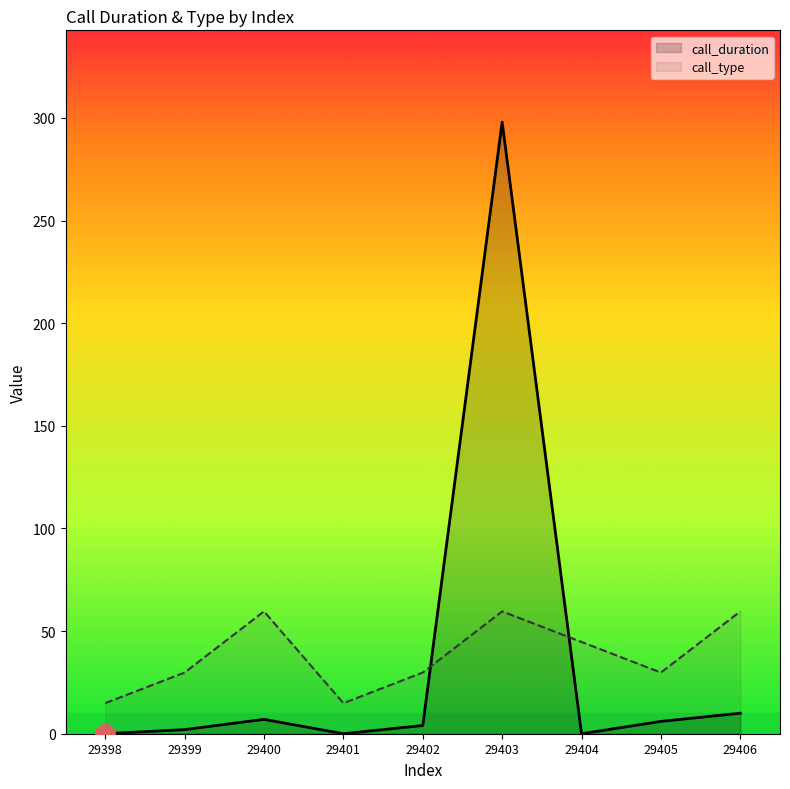

What is the average value of the call_type series?

38.1